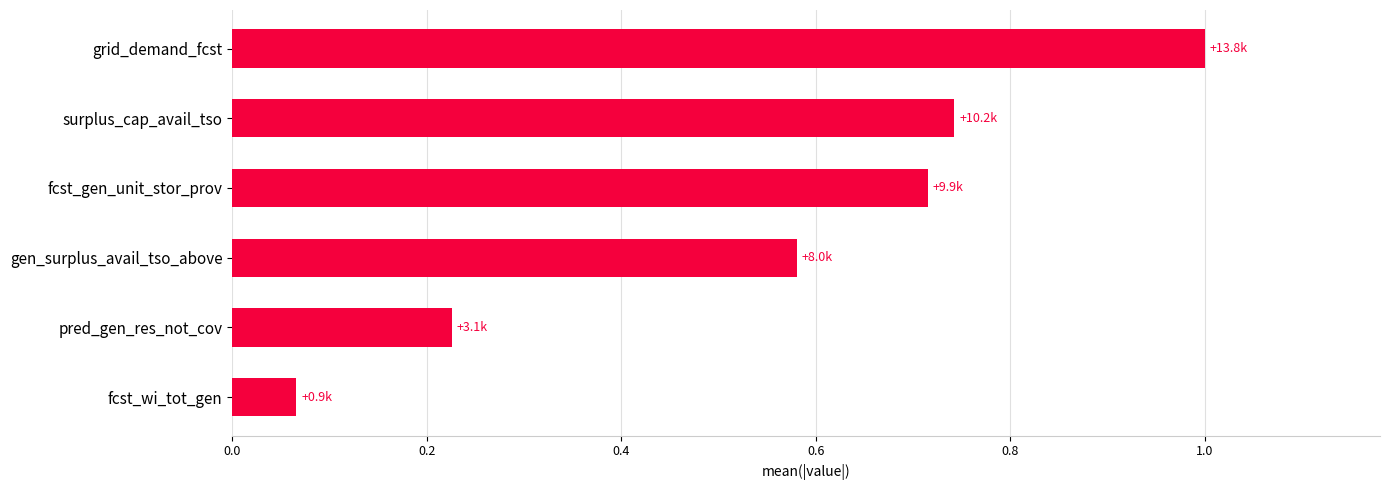

True or false: the data shows 0.2 at grid_demand_fcst.

False